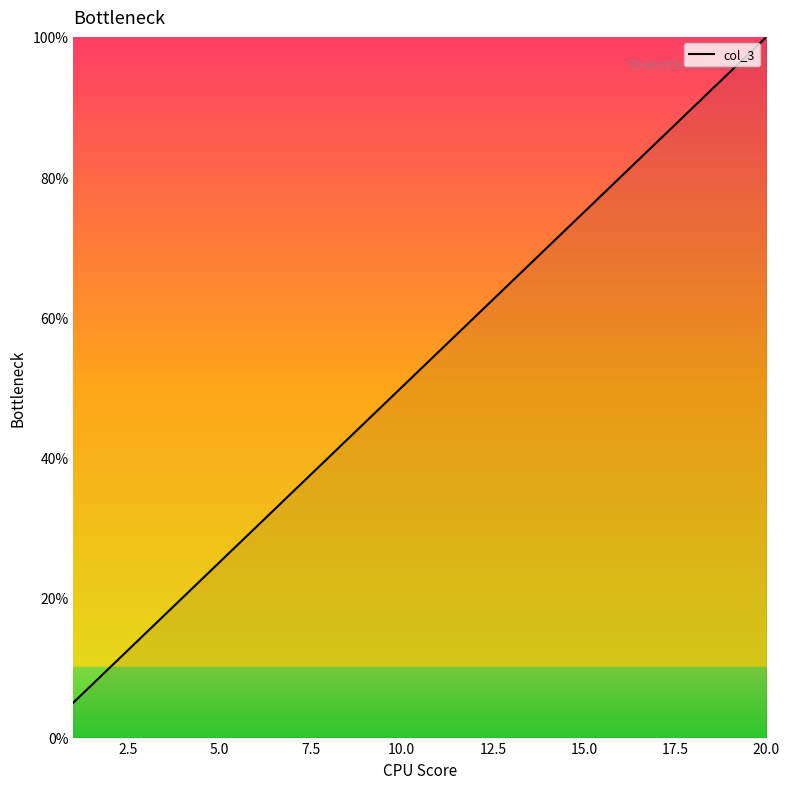

What is the greatest value displayed?

100.0